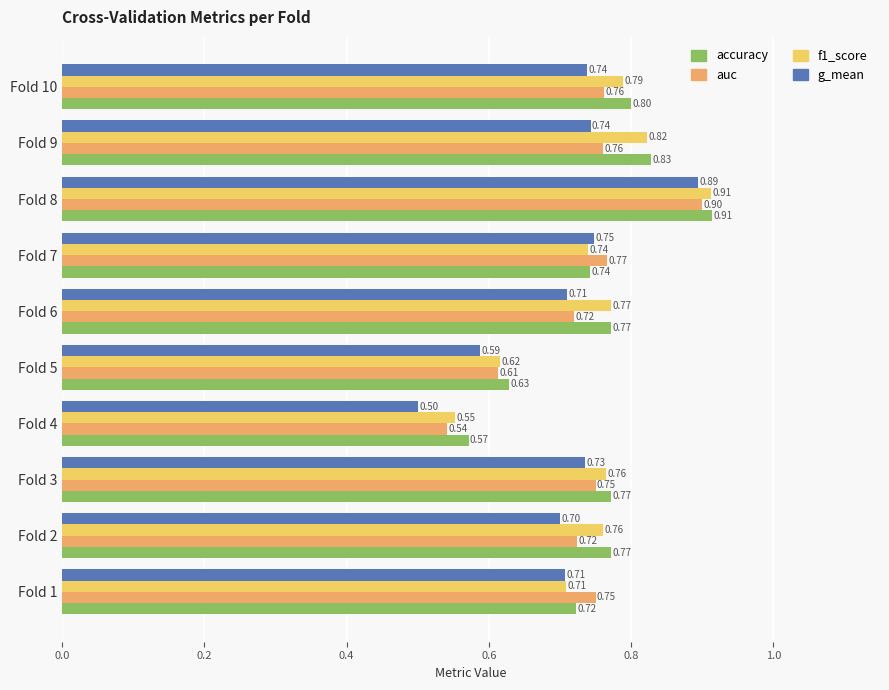

Which series has the largest range (max minus min)?

g_mean